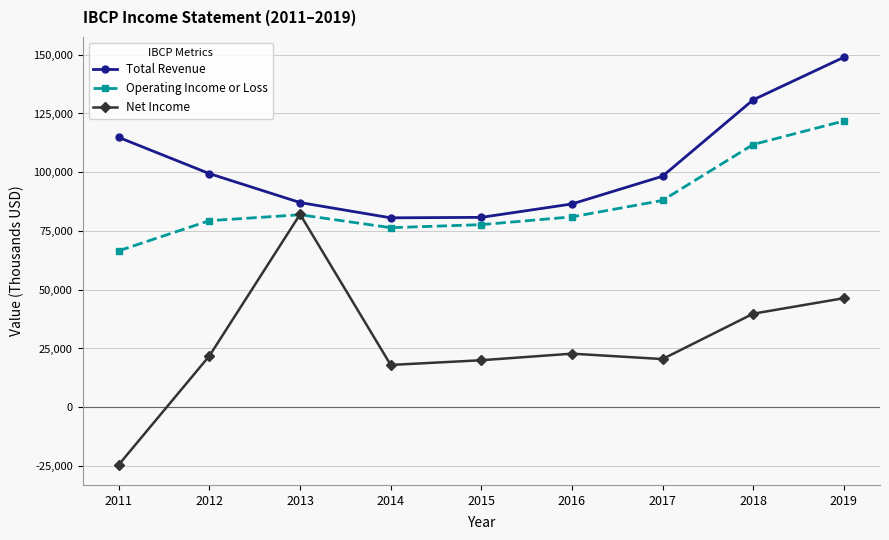

How many lines are shown in the chart?

3